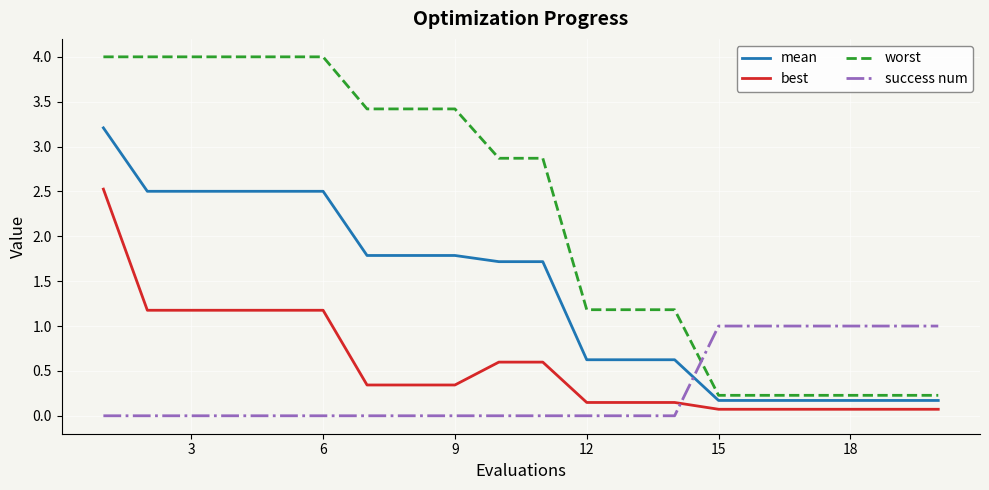

What is the maximum value shown in the chart?

4.0